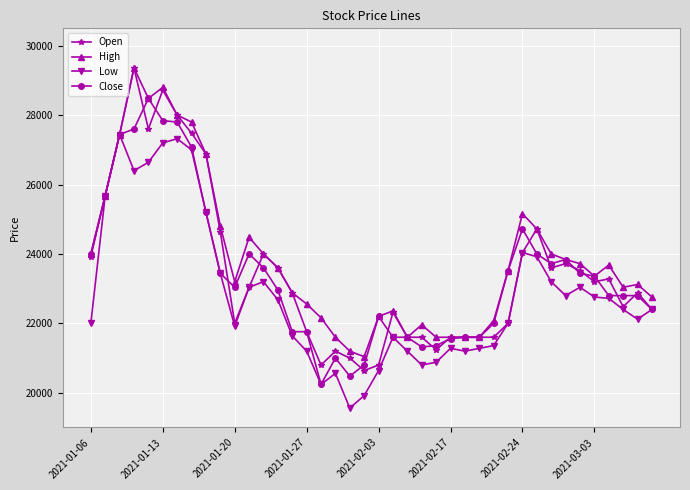

What is the value of the Low point at the 22nd from the left?

21600